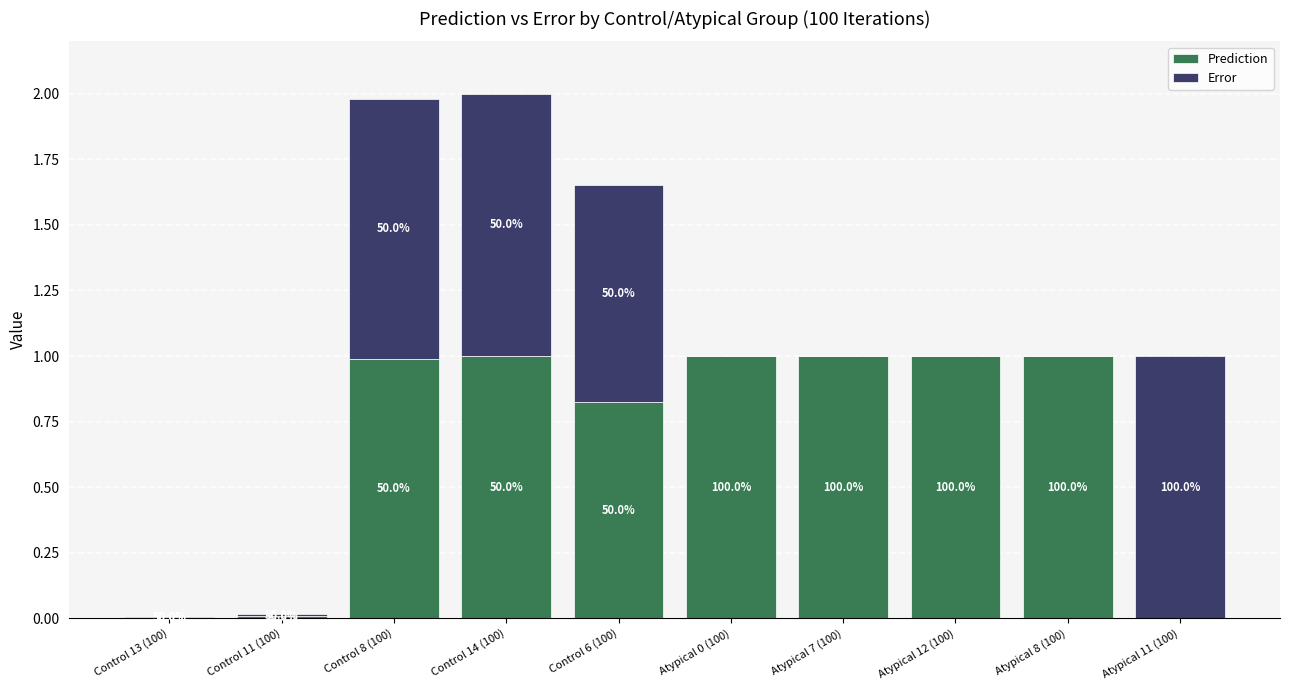

What are all the series names shown in the legend?

Prediction, Error